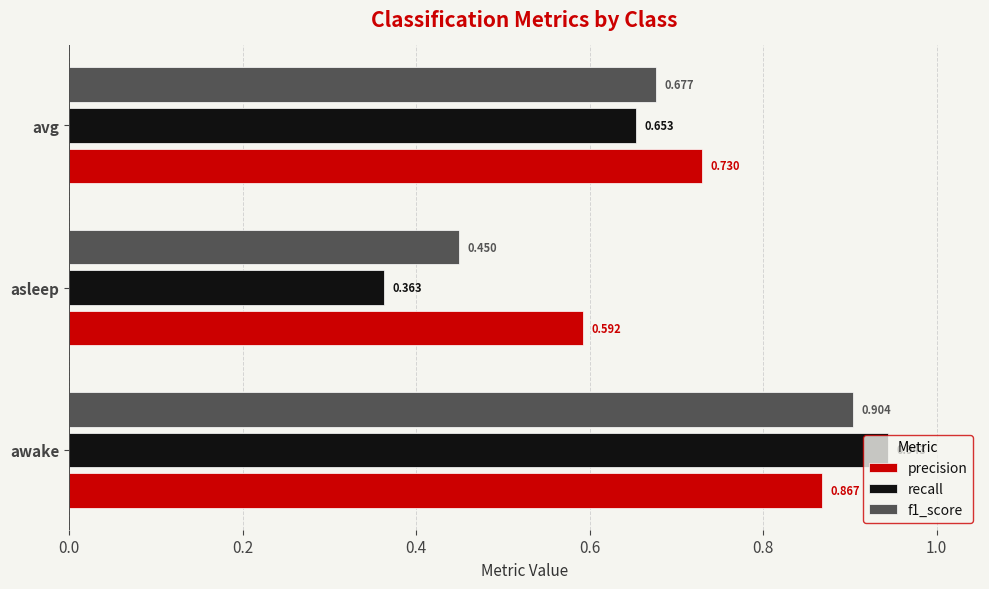

Is the value of precision at avg greater than the value of f1_score at awake?

No